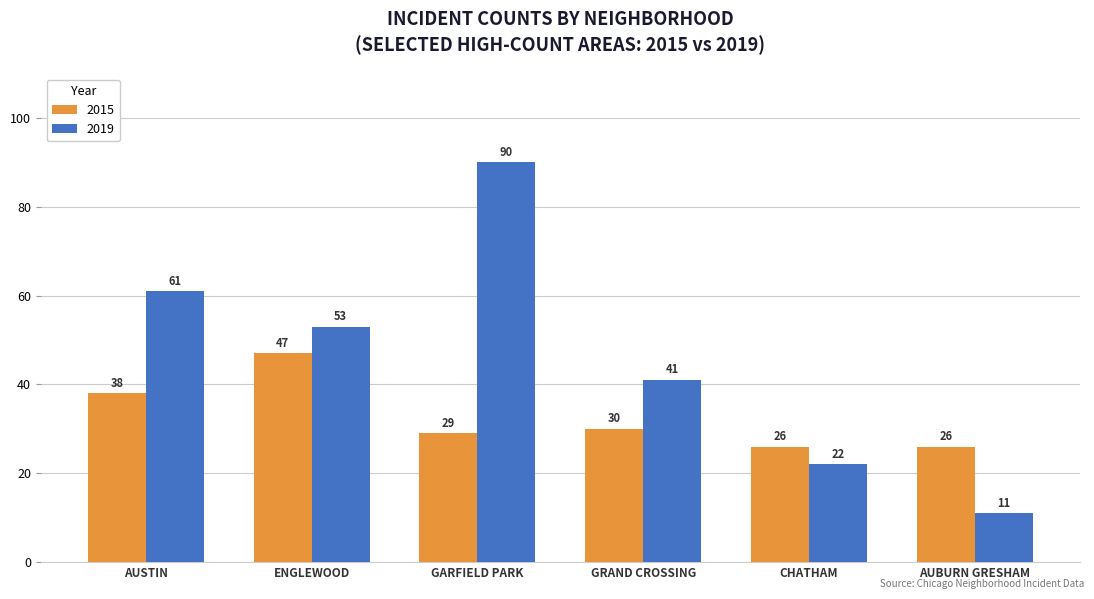

What are all the series names shown in the legend?

2015, 2019